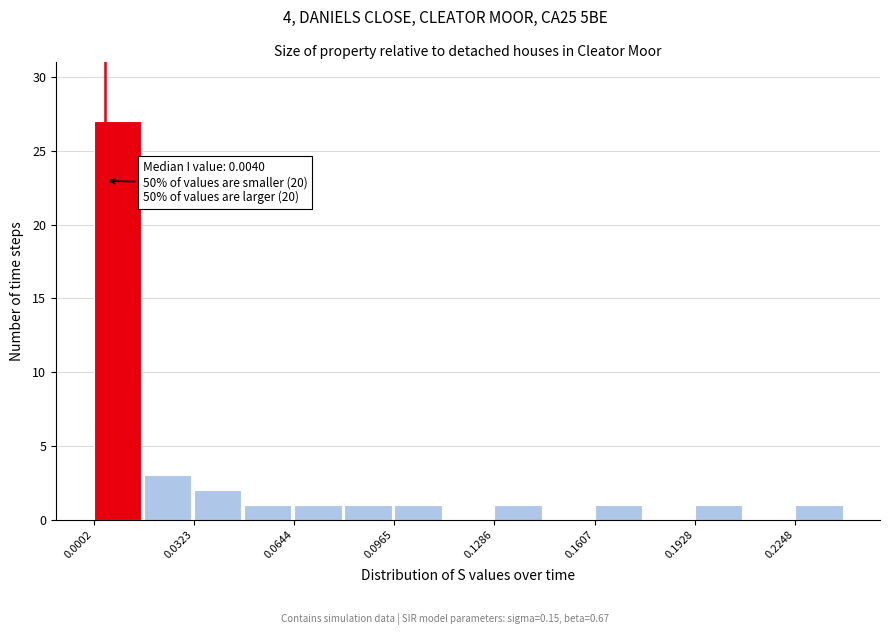

Read against the x-axis, roughly where is the centre of the tallest bar?

0.010